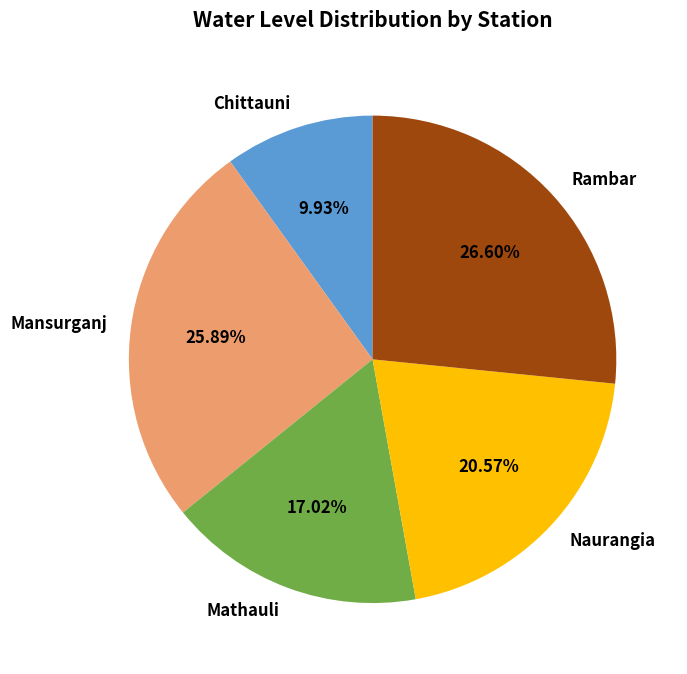

Which category has the biggest portion of the pie?

Rambar